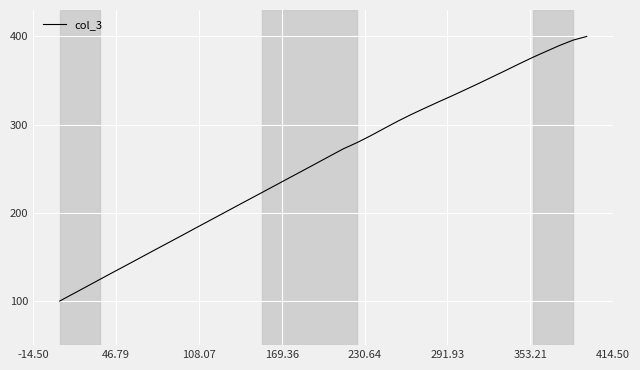

What is the smallest value displayed?

100.0